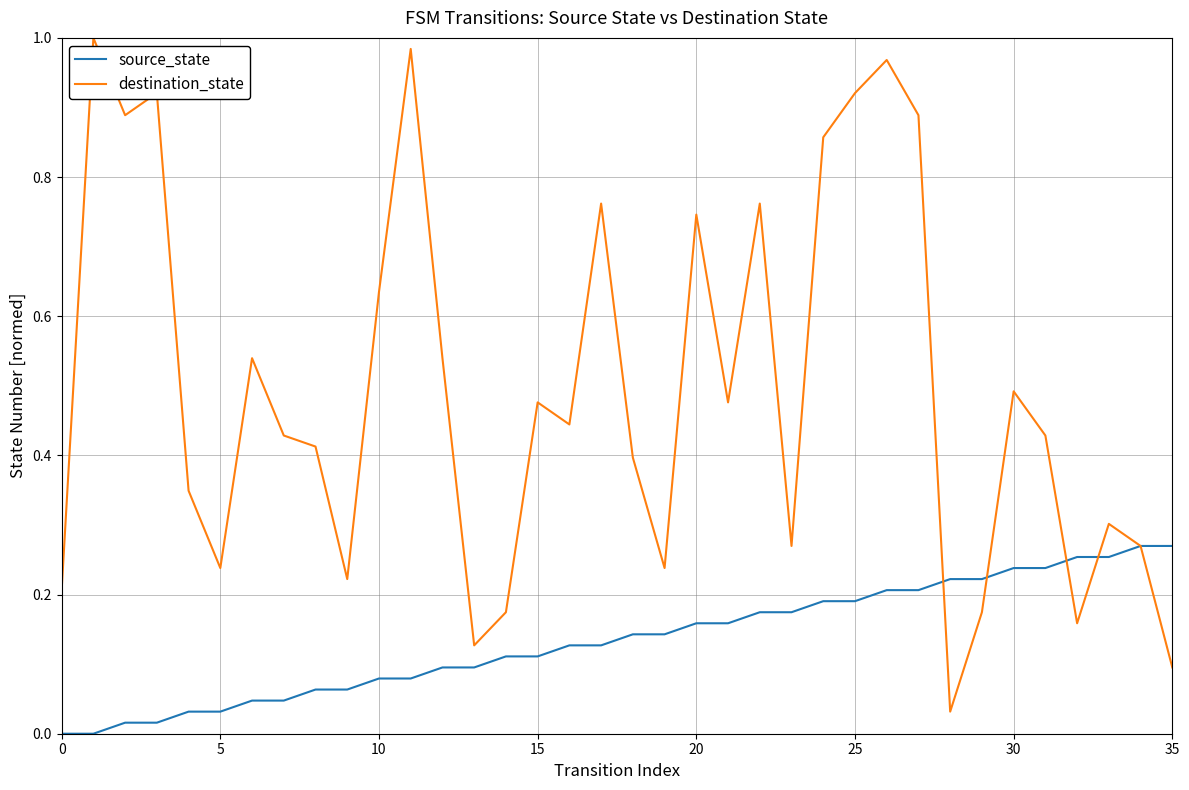

Which series has the largest range (max minus min)?

destination_state